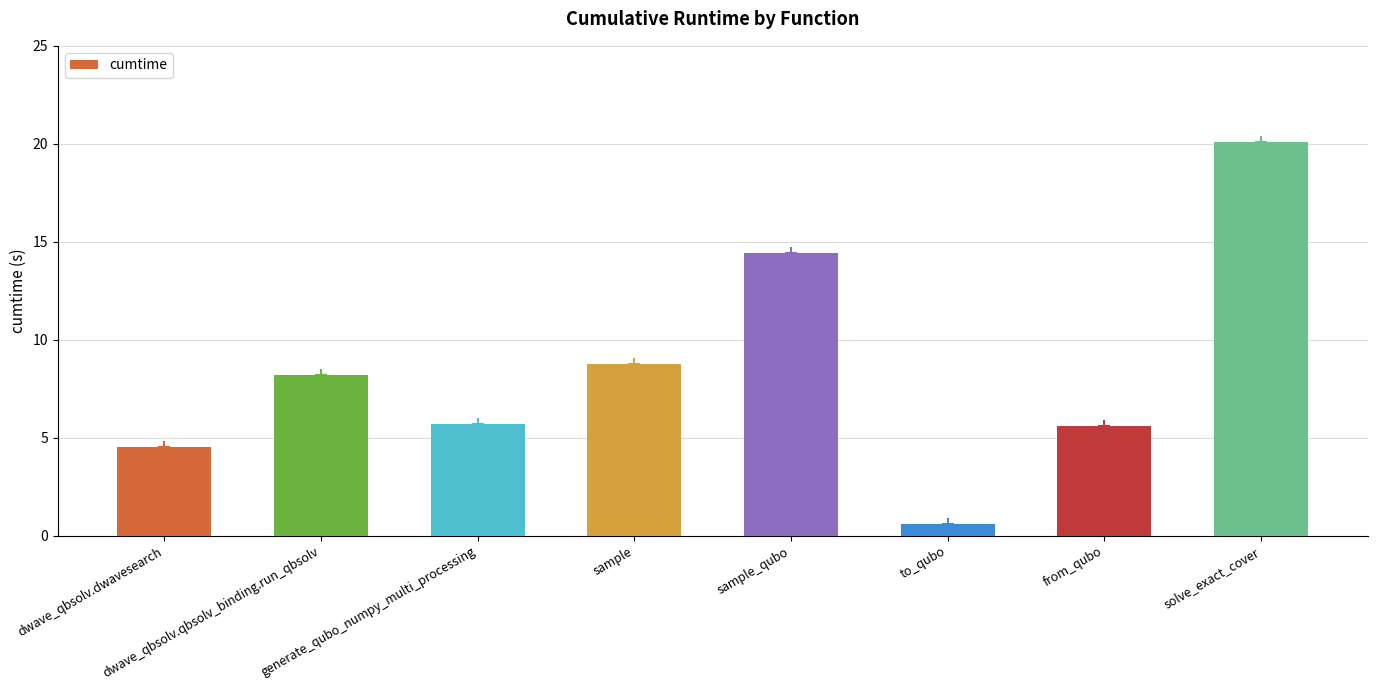

Count the number of categories in the chart.

8